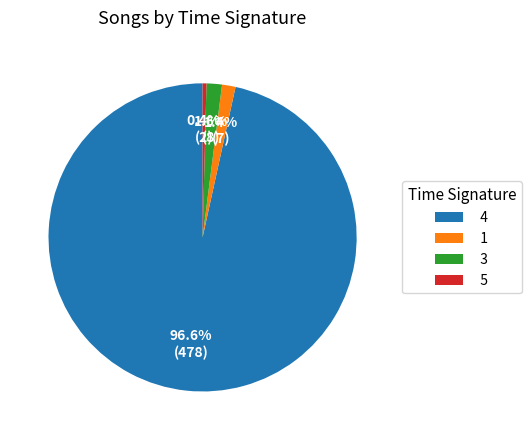

Count the number of slices in the pie.

4